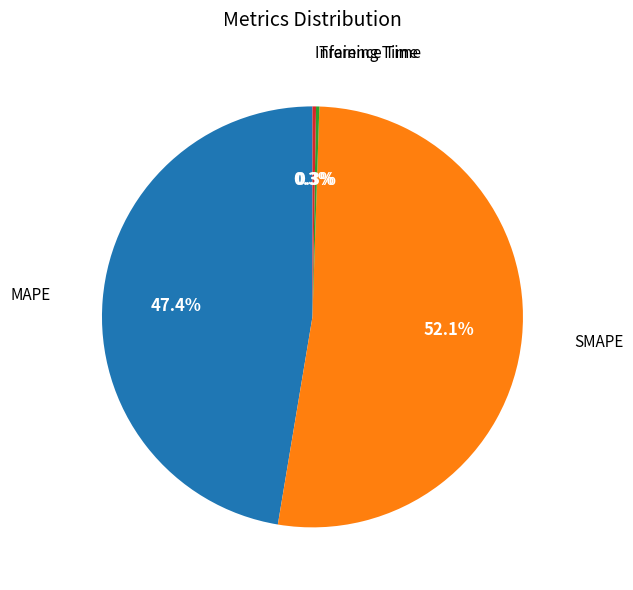

Is there a majority slice in this chart?

Yes